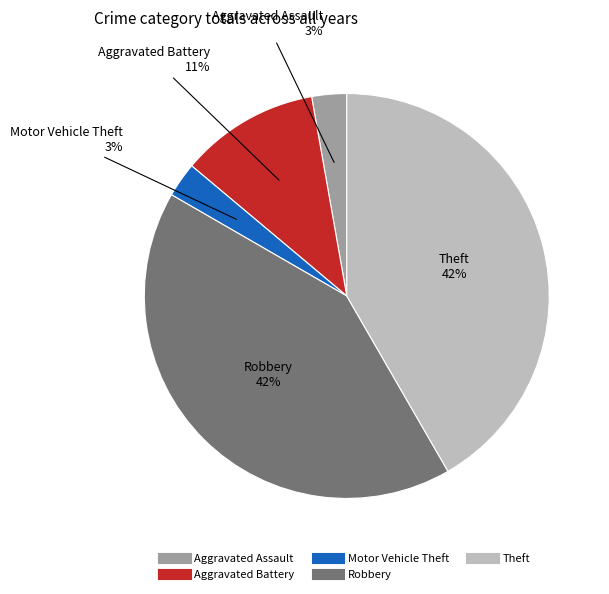

Is Robbery the majority of the pie?

No